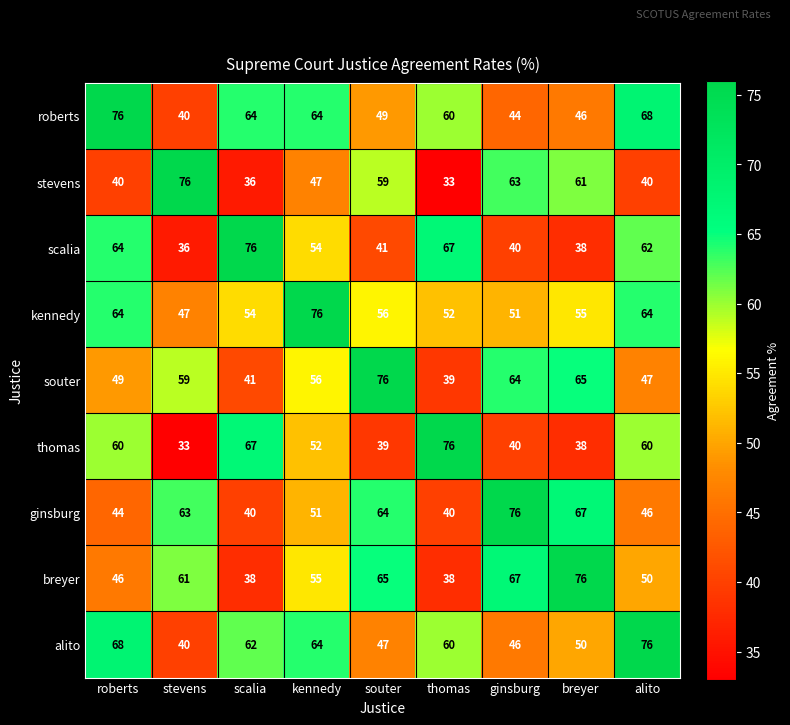

List the labels in order of scalia value, smallest first.

stevens, breyer, ginsburg, souter, kennedy, alito, roberts, thomas, scalia